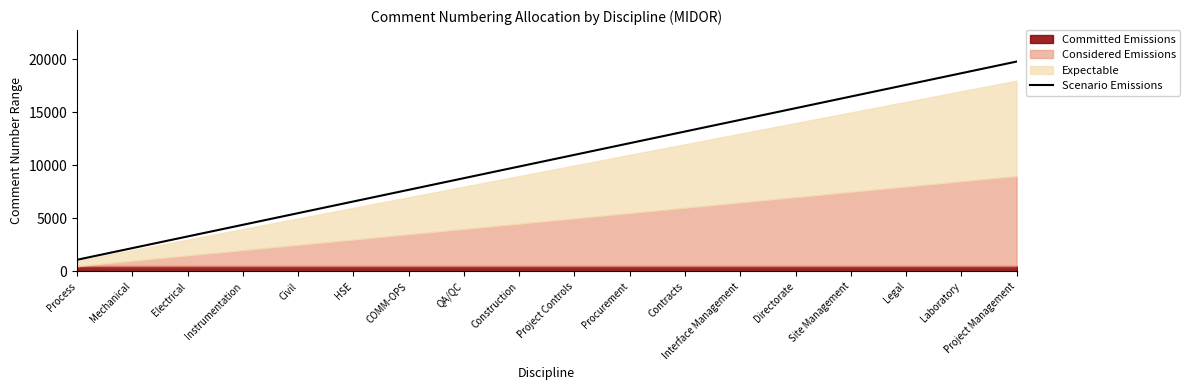

What position from the right is Contracts?

7